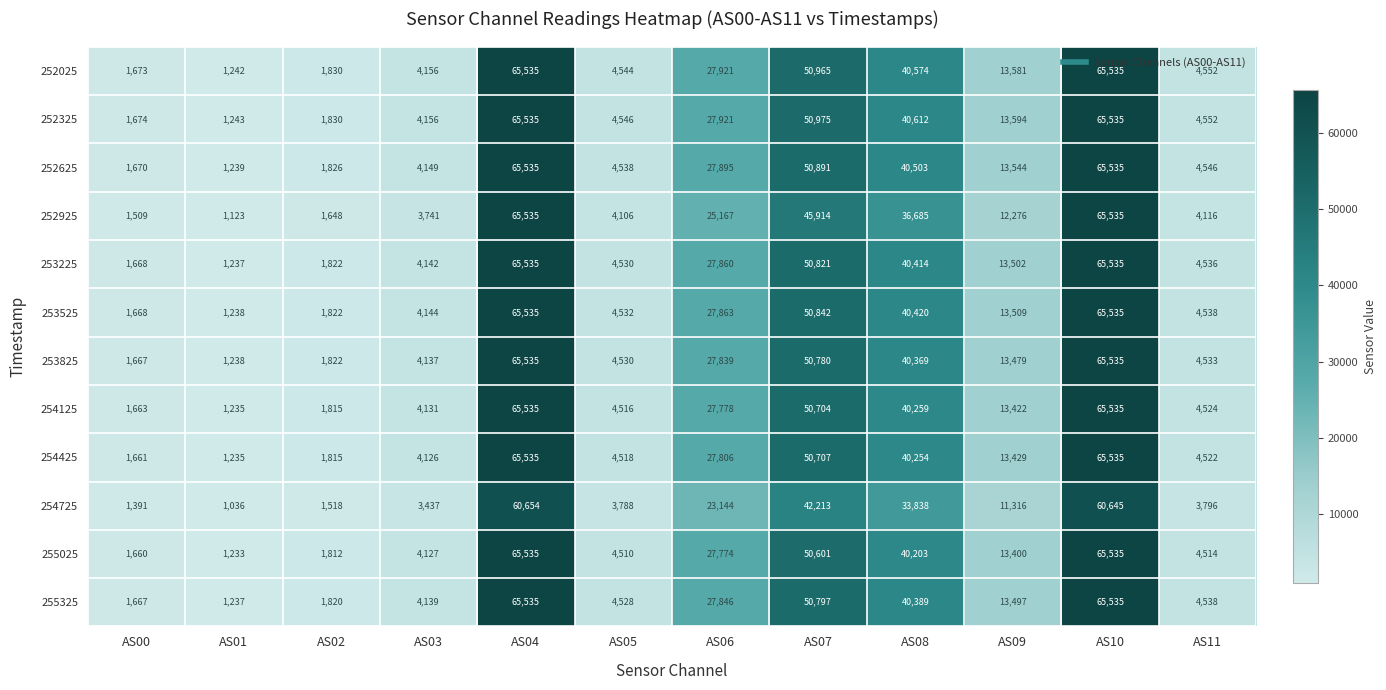

What is the minimum value shown in the chart?

1036